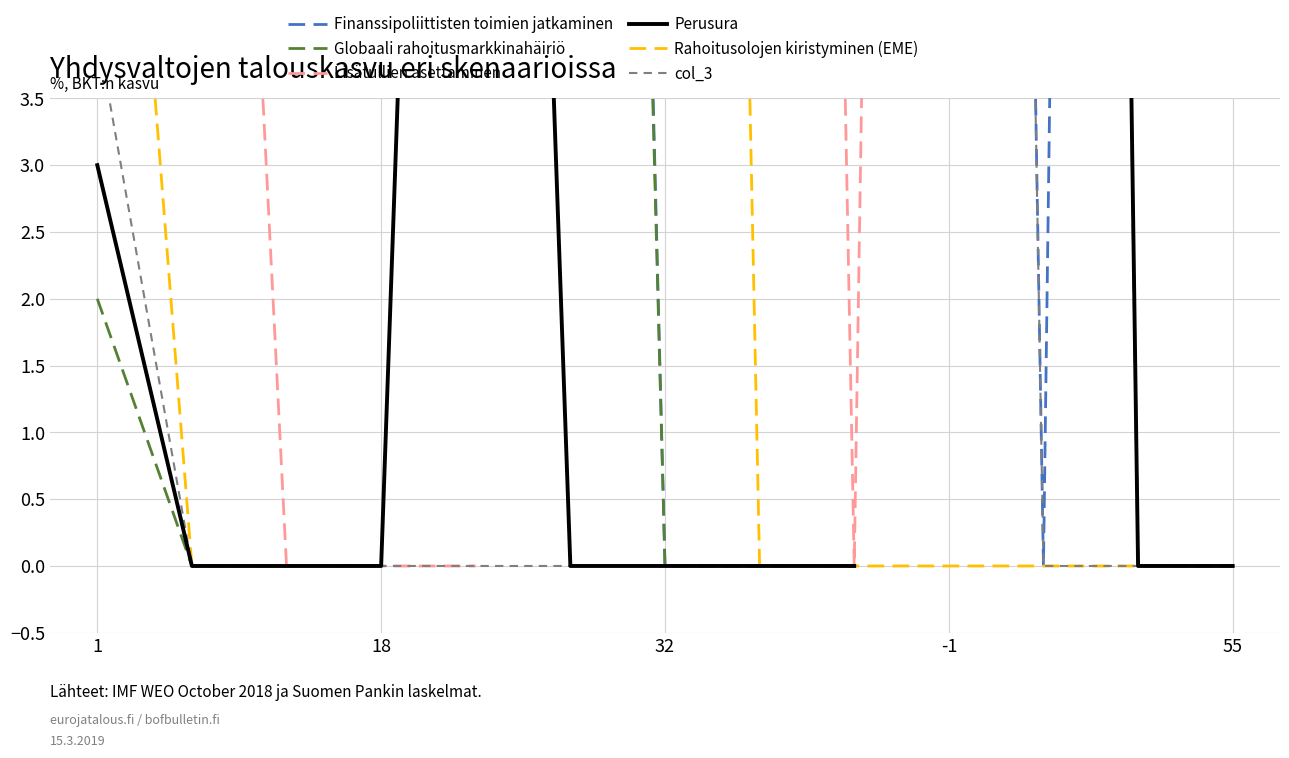

True or false: Finanssipoliittisten toimien jatkaminen has more than 1 interior local peaks.

False